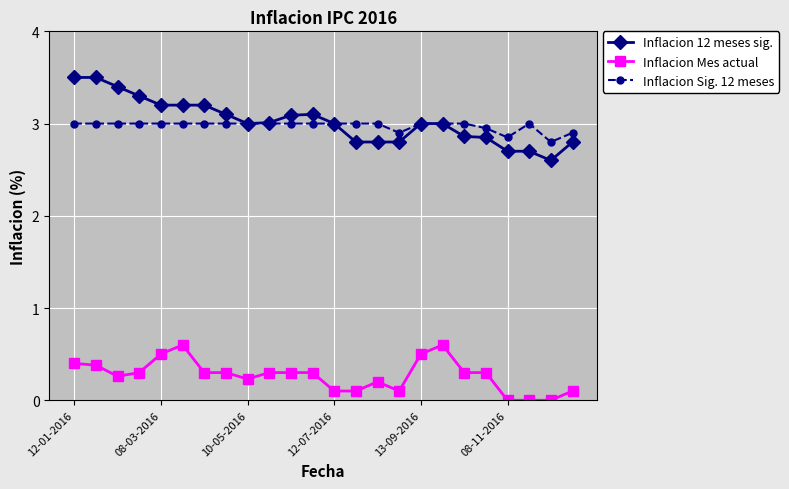

What is the highest value of the Inflacion Mes actual series?

0.6